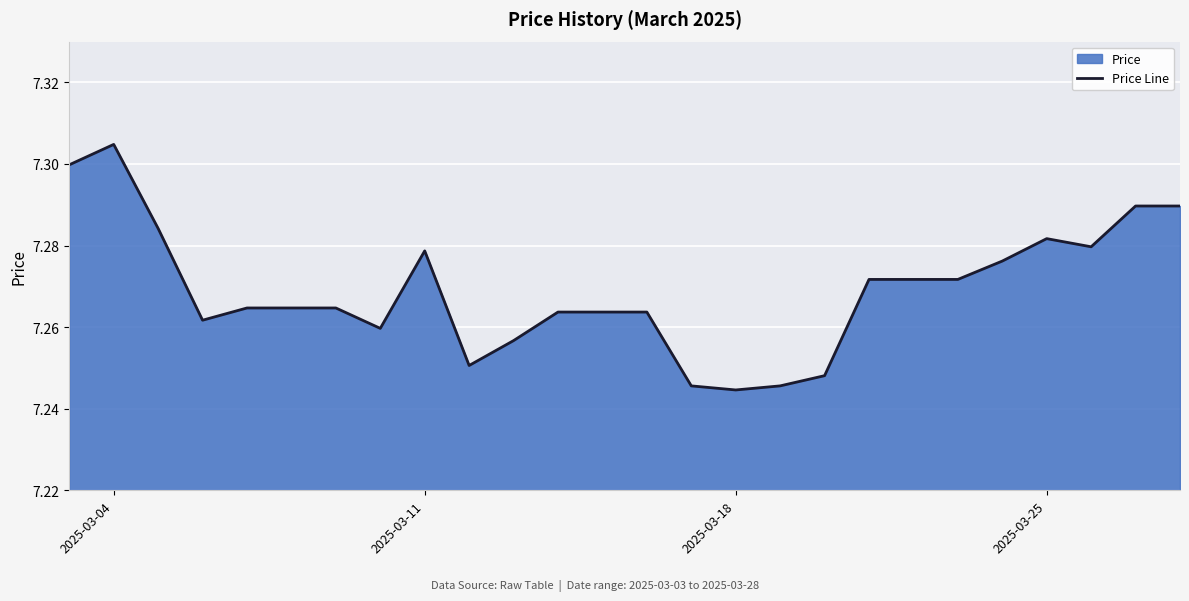

Is it true that the value at 2025-03-11 is 1.7?

False